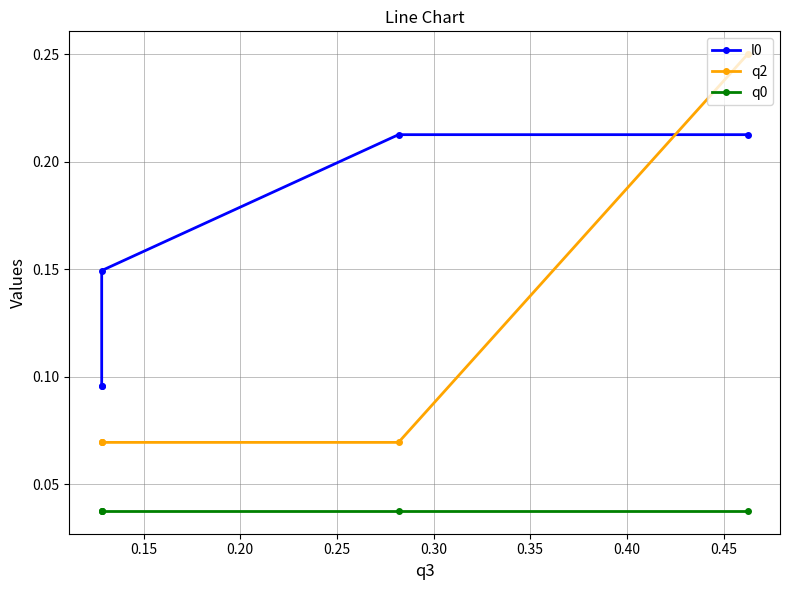

What is the value of the l0 point at the 5th from the left?

0.1